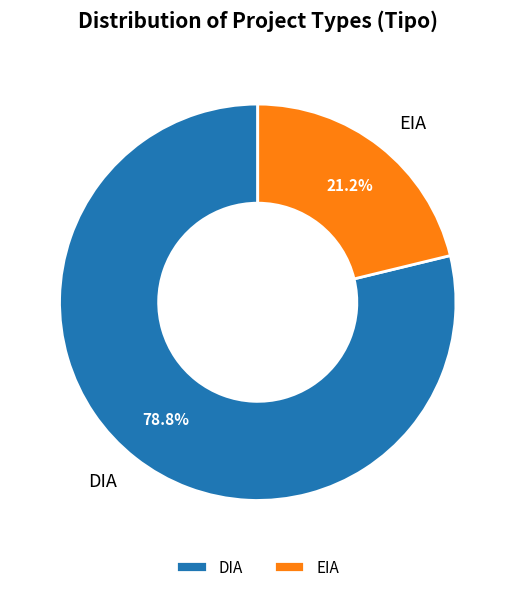

What is the ratio of the value at EIA to the value at DIA?

0.3